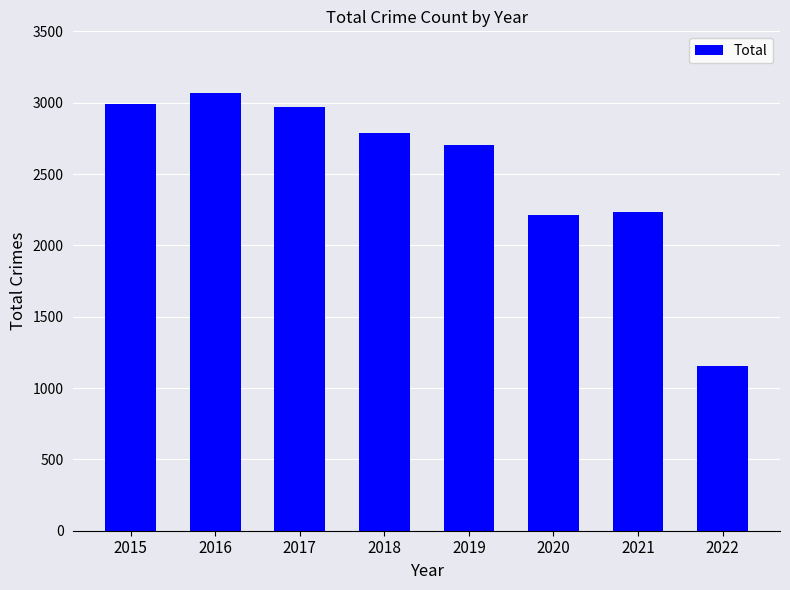

Which category has the lowest value across all series?

2022